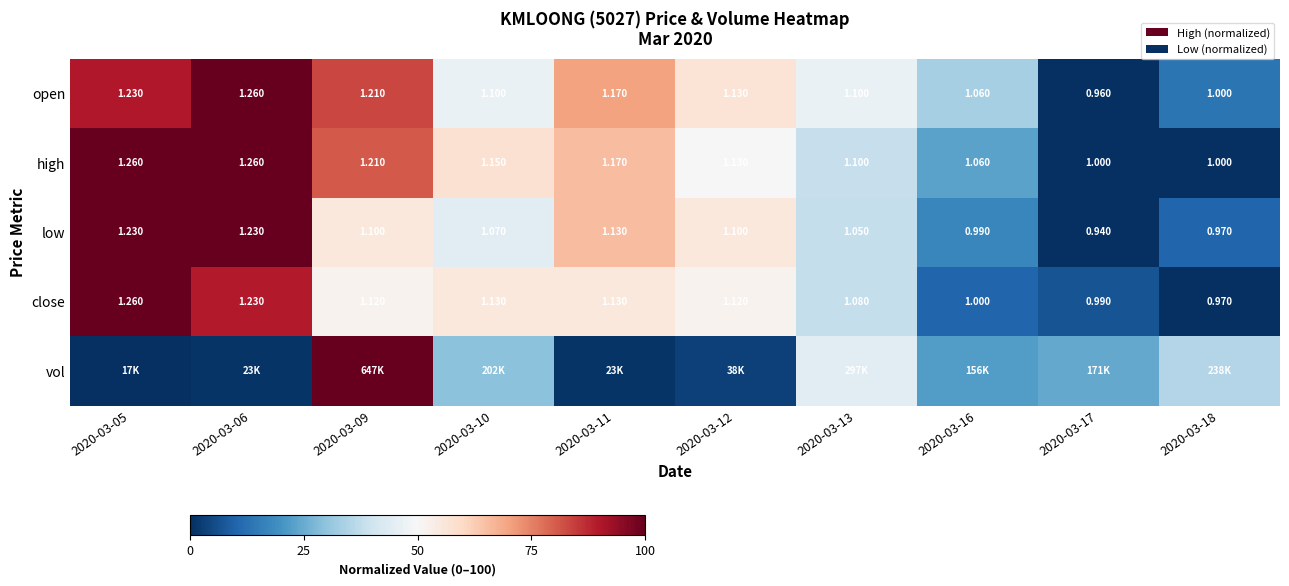

Is the value of close at 2020-03-18 greater than the value of high at 2020-03-06?

No